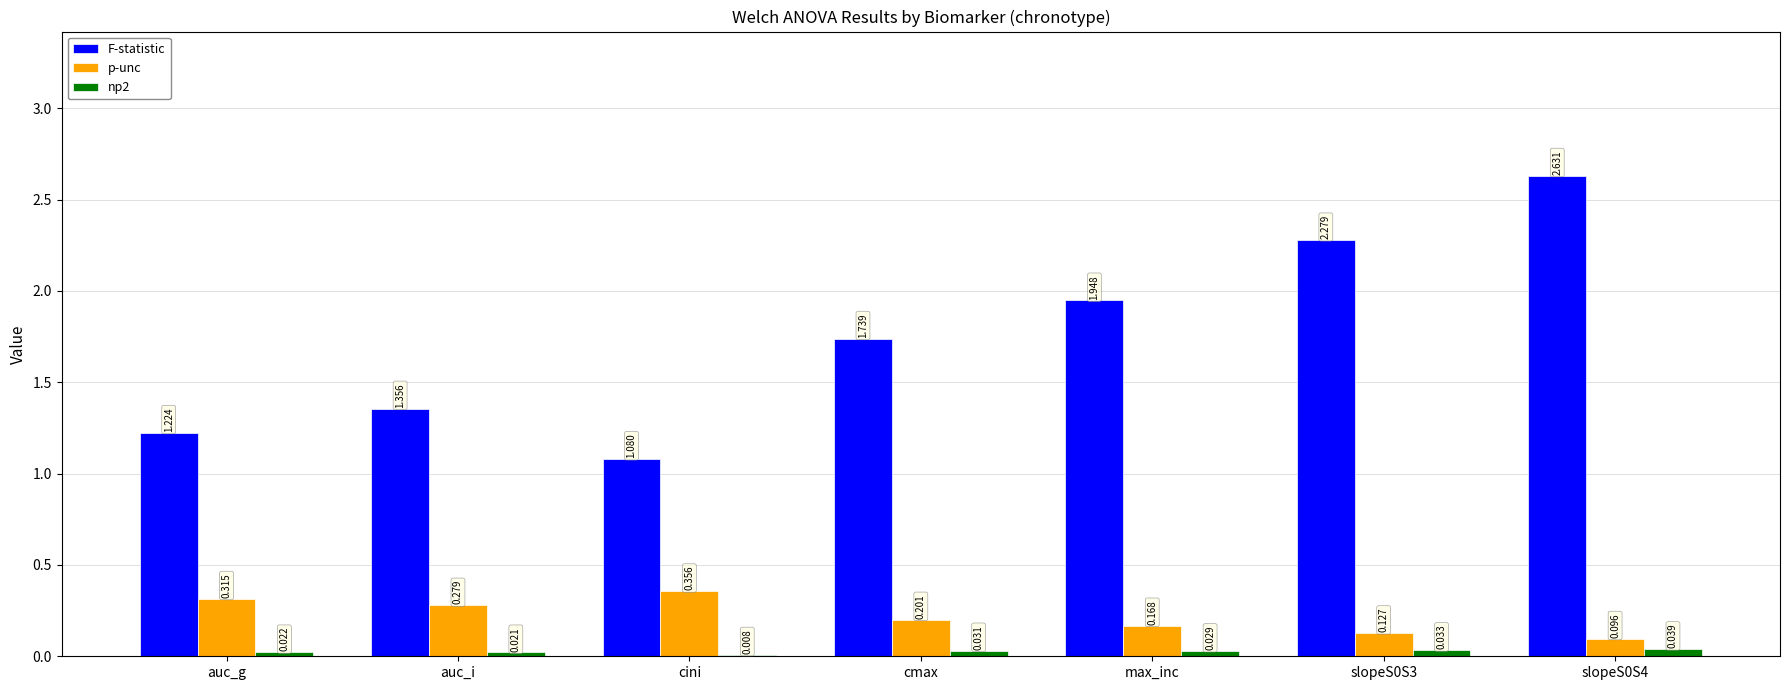

Which series has the largest total across all categories?

F-statistic